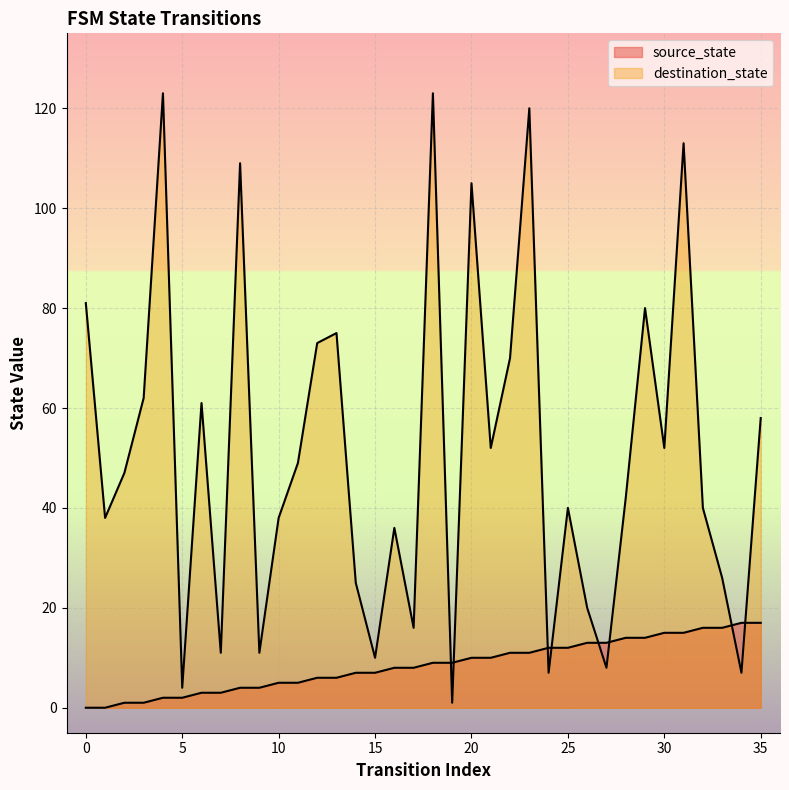

True or false: destination_state has a value of 1 at 5.

False